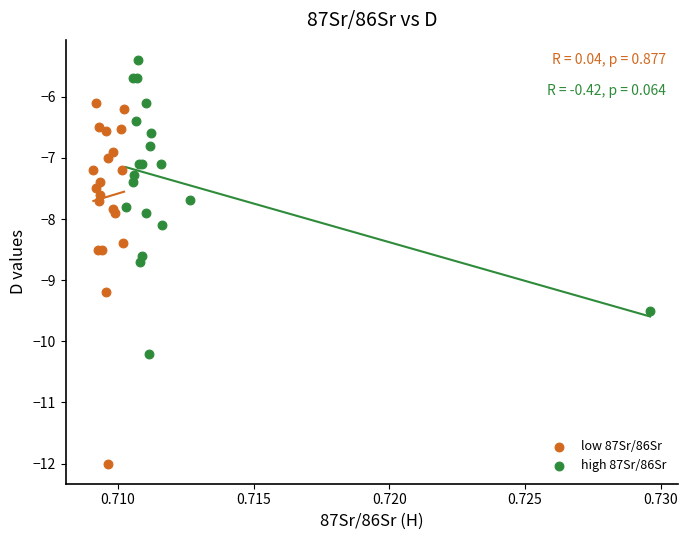

Which series contains the lowest Y value?

low 87Sr/86Sr